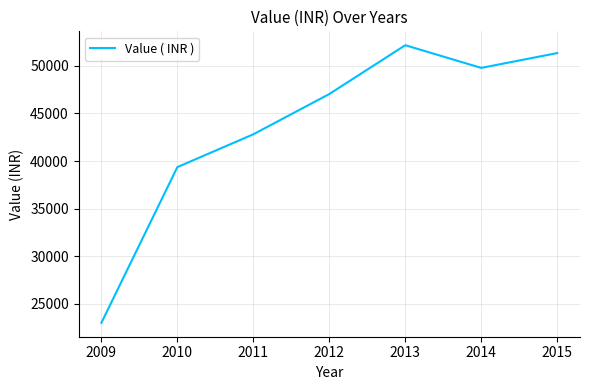

What is the maximum value shown in the chart?

52173